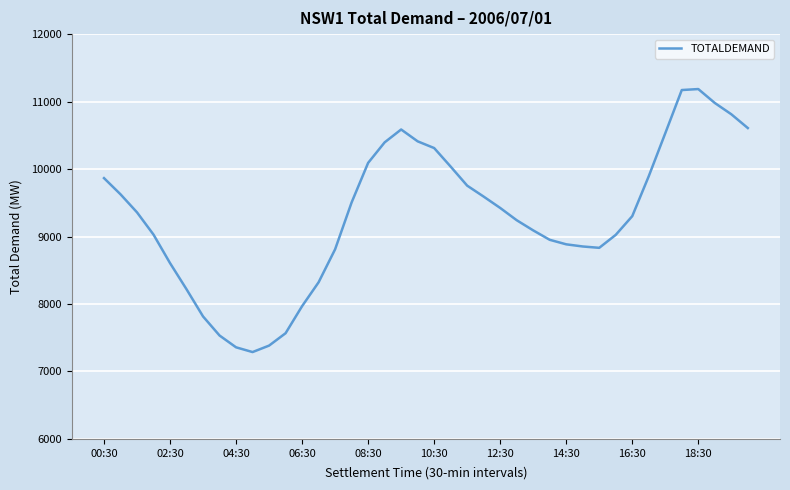

What is the minimum value shown in the chart?

7287.6